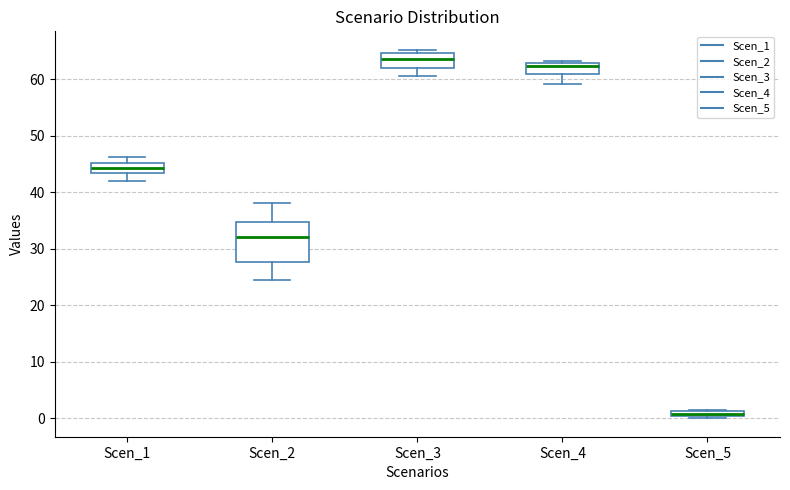

Which box's median line is the lowest?

Scen_5